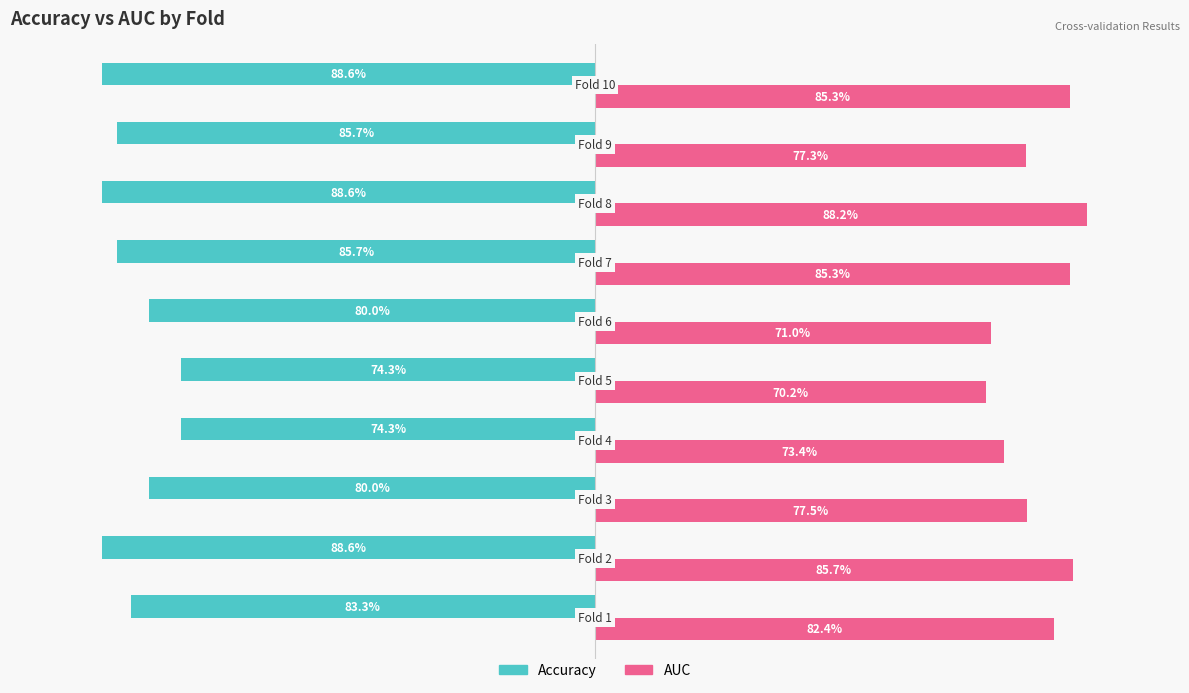

What are all the series names shown in the legend?

Accuracy, AUC